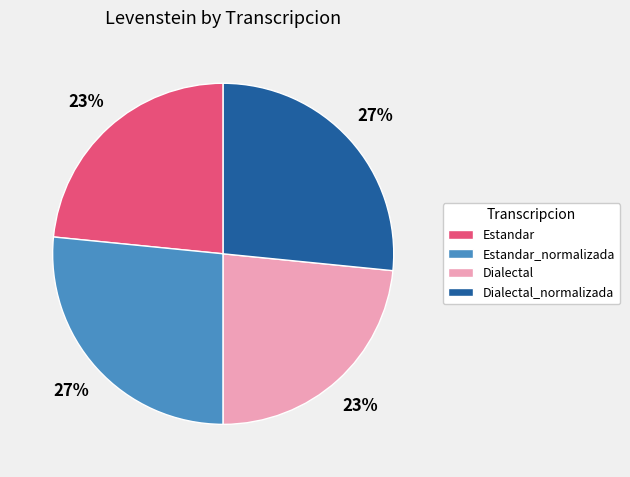

To the nearest percent, what percentage of the pie is Estandar_normalizada?

27%